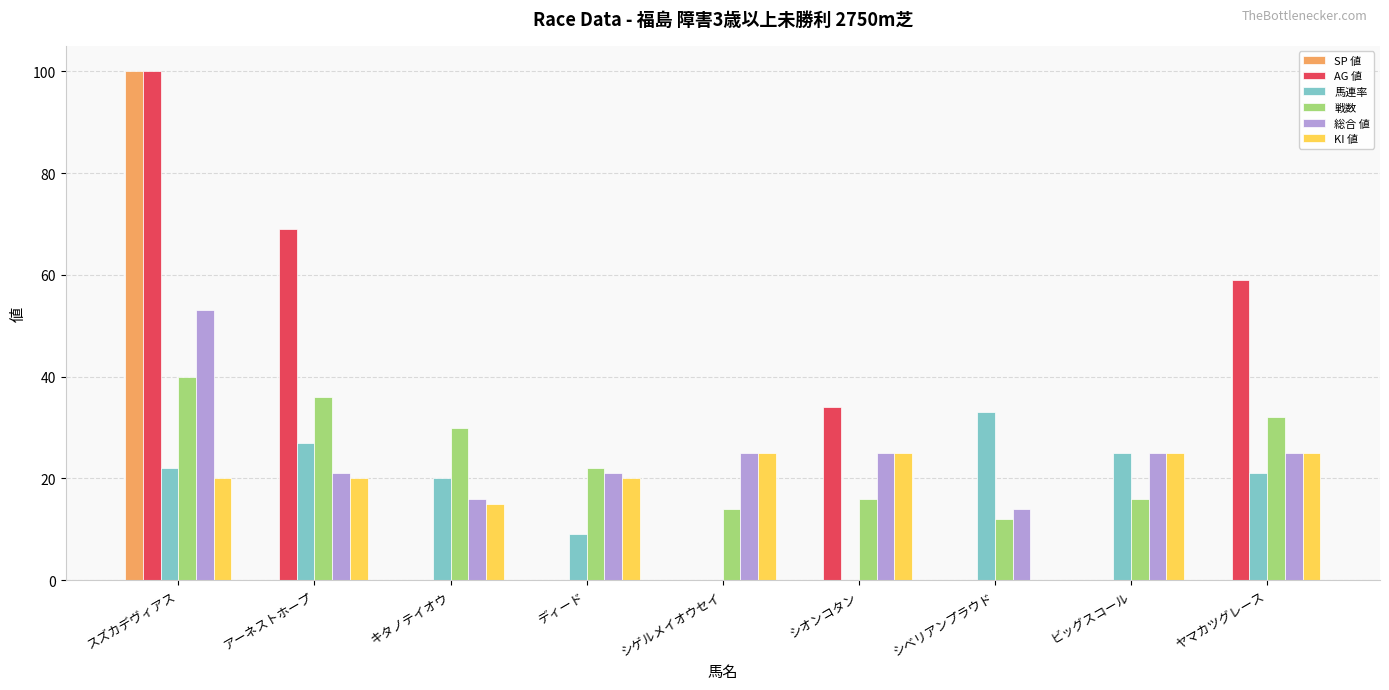

The value of 戦数 at シオンコタン is 16. True or false?

True